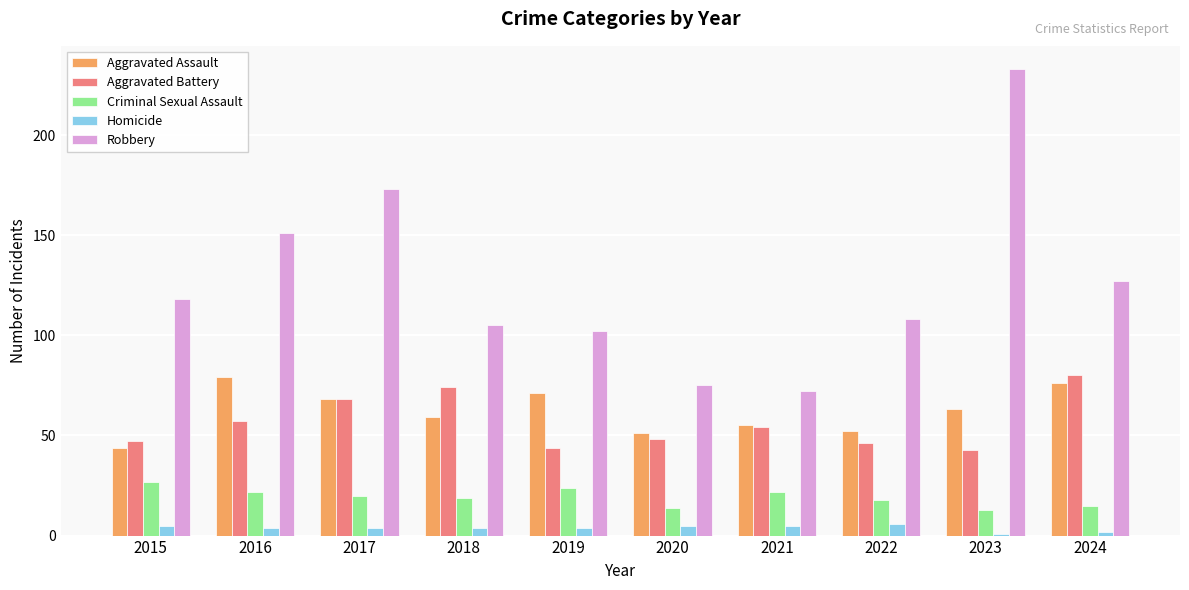

Where does the Aggravated Assault series first go above 63?

2016